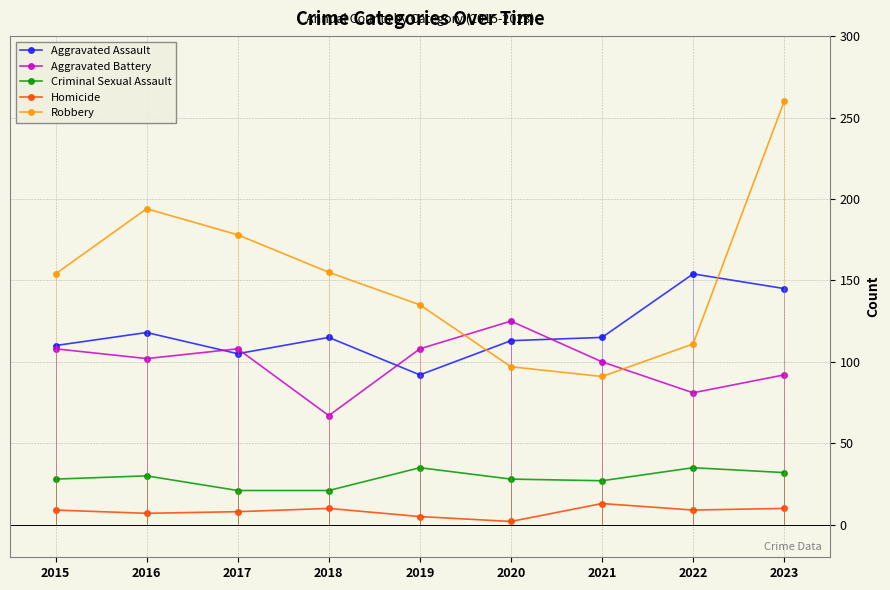

What is the minimum value for Aggravated Battery?

67